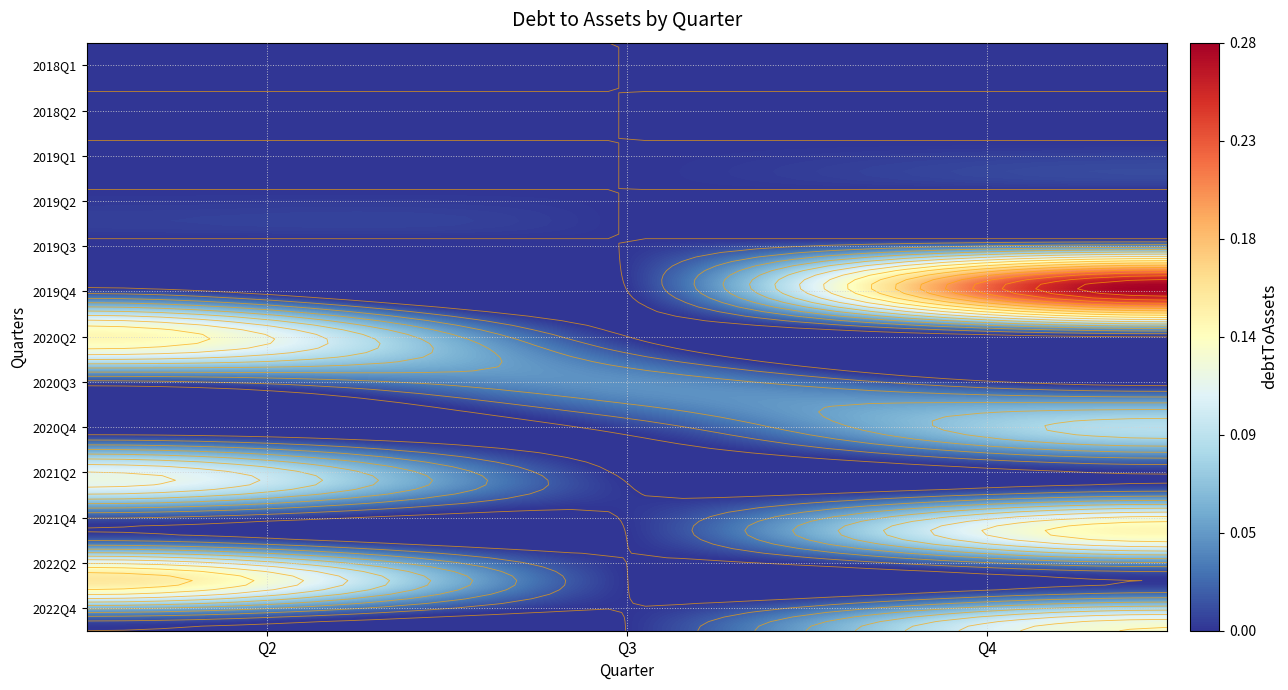

Between Q2 and Q3, which is larger?

Q2